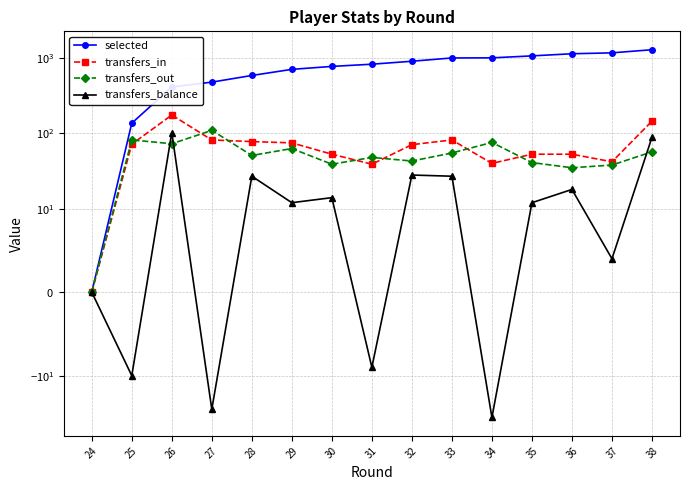

What are all the series names shown in the legend?

selected, transfers_in, transfers_out, transfers_balance